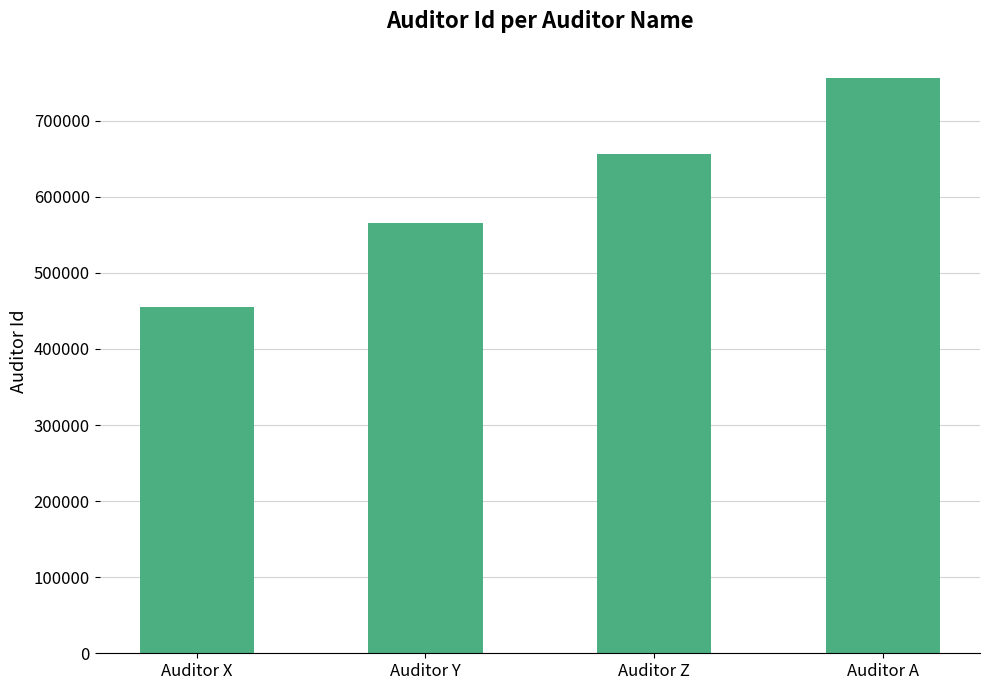

Approximately how many times larger is the value at Auditor A compared to Auditor Z?

1.2